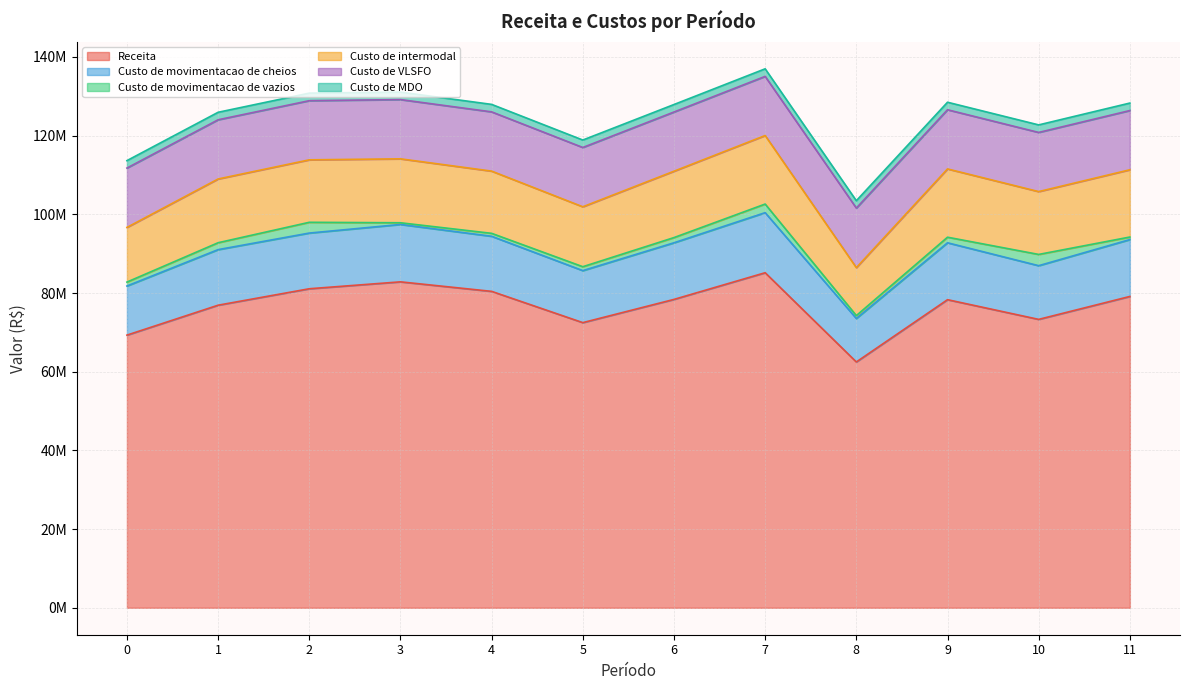

Which series has the largest total across all categories?

Receita